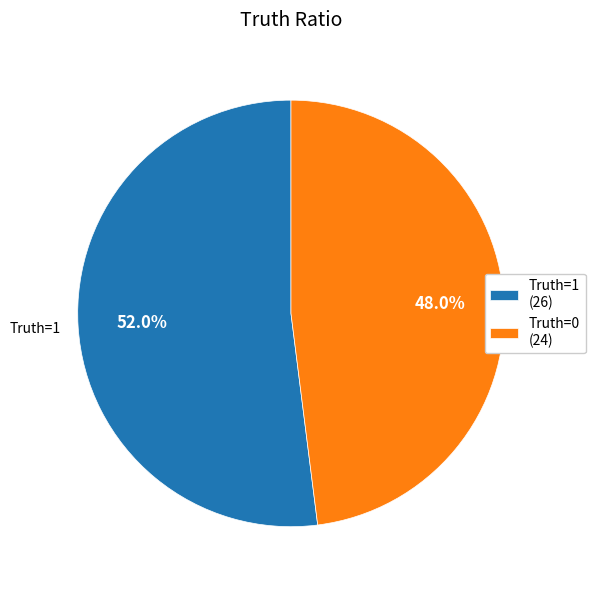

How many segments does this pie chart have?

2